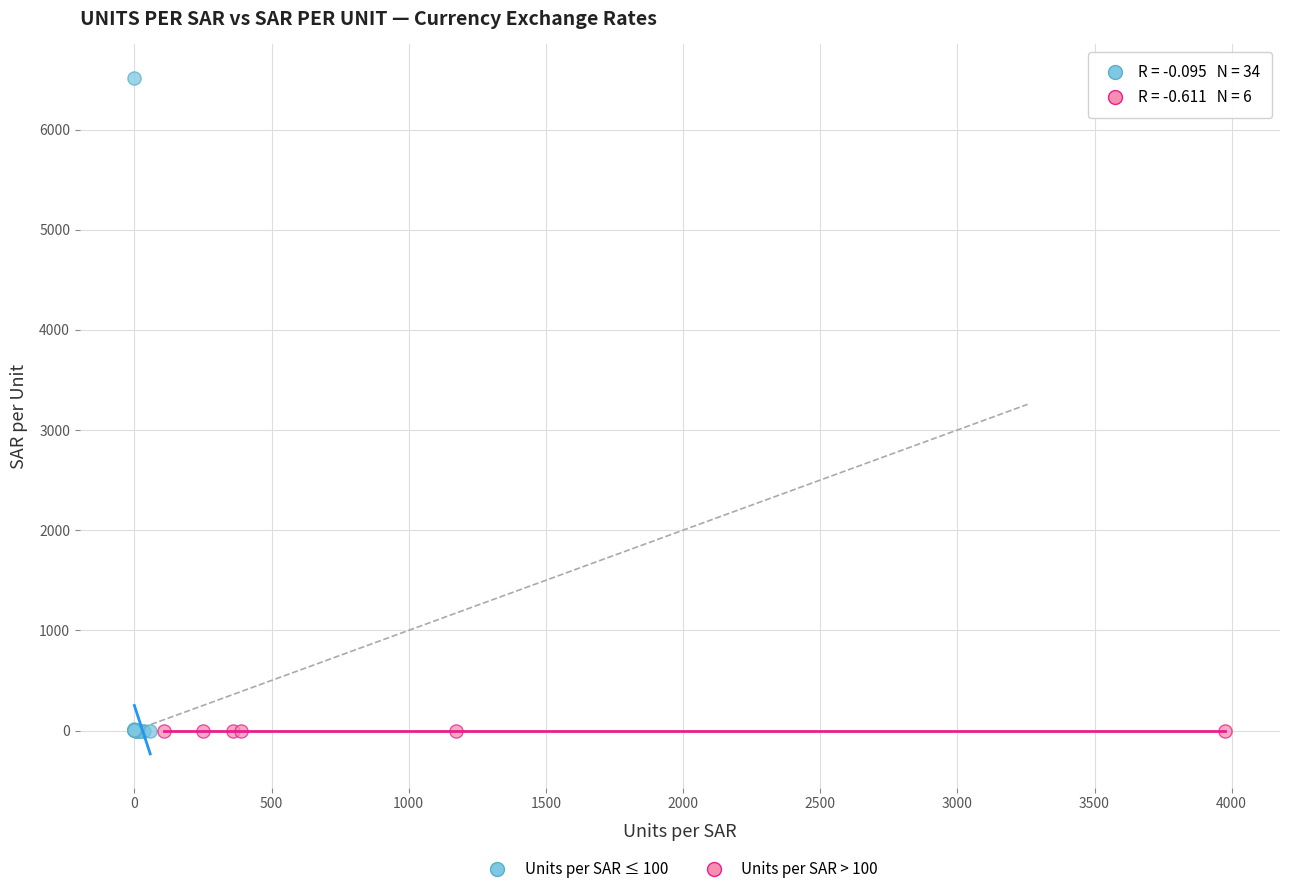

Which series has the widest spread of Y values?

Units per SAR ≤ 100